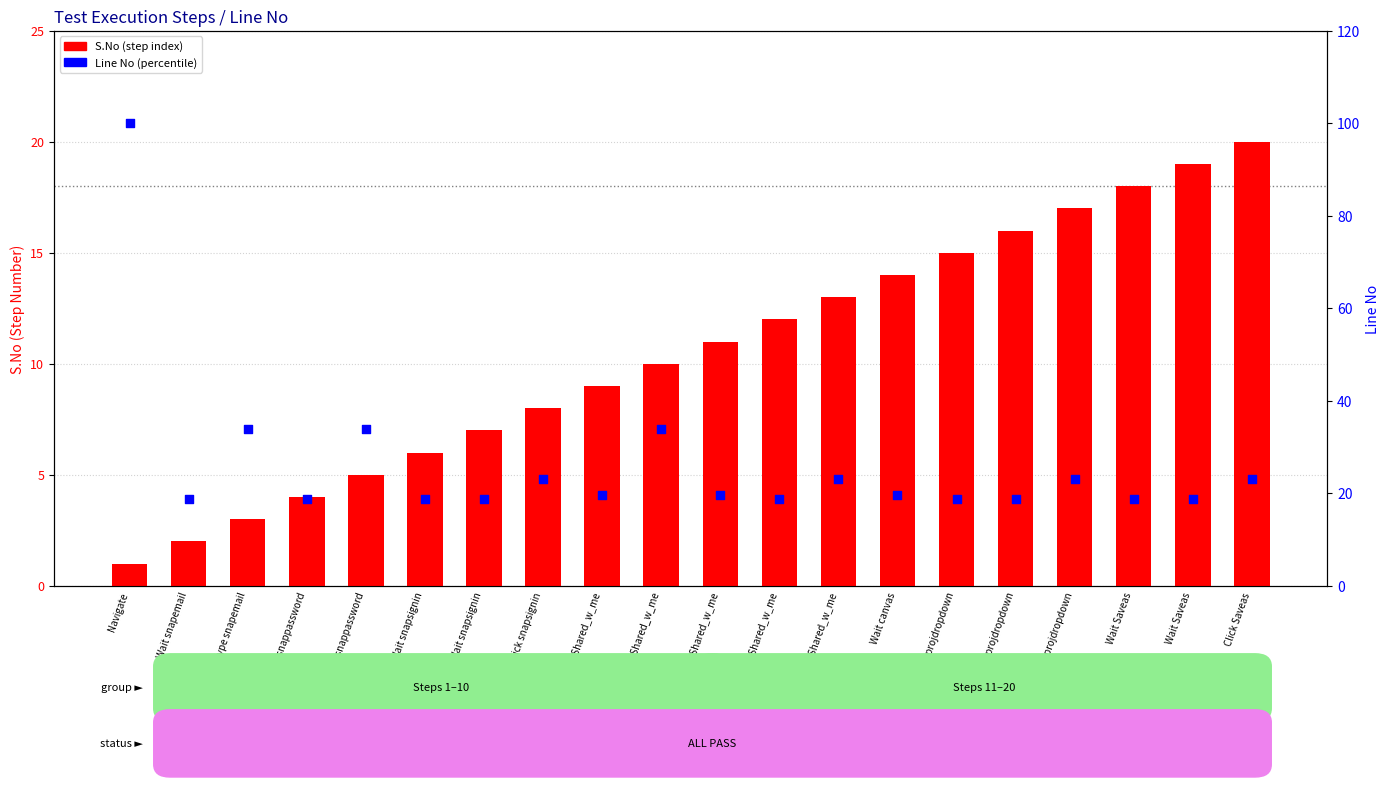

At how many categories does at least one series exceed 78?

1